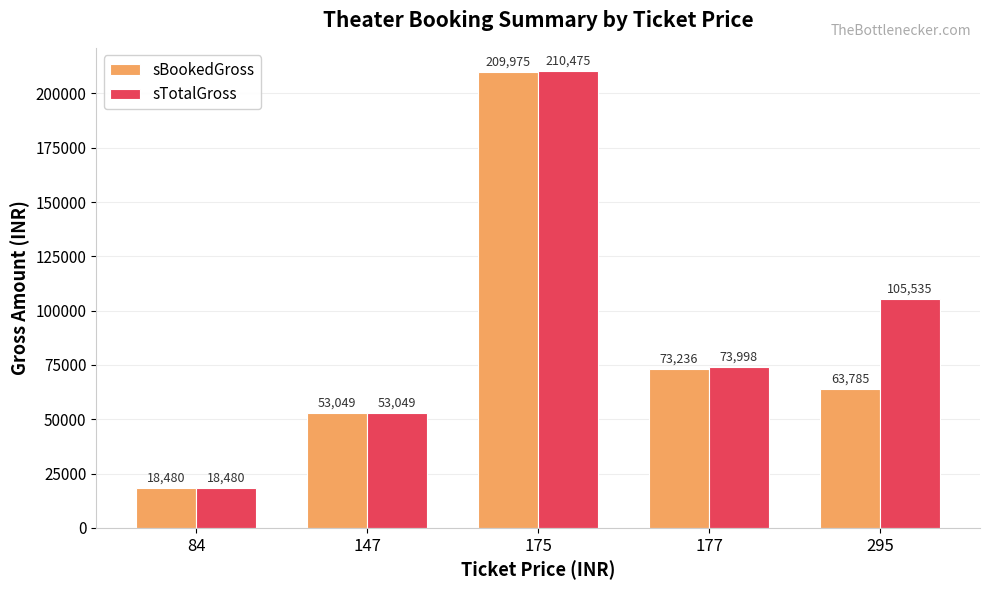

The value of sBookedGross at 84 is 18480. True or false?

True